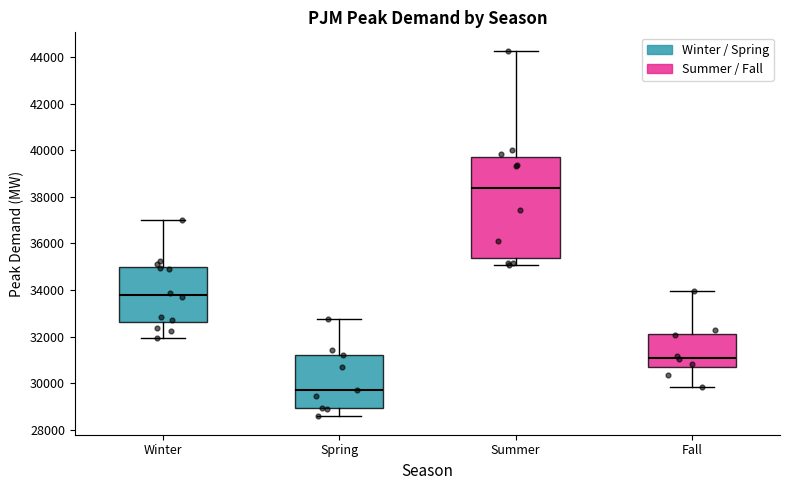

Reading left to right, transcribe this box plot: for each box, give where its median line is, the range the box spans, and where its two whiskers end, as read against the y-axis. The values are not printed on the chart, so give them approximately, as read against the axis.

Winter: median 33800, box 32600 to 35000, whiskers 32000 to 37000
Spring: median 29800, box 29000 to 31200, whiskers 28600 to 32800
Summer: median 38400, box 35400 to 39800, whiskers 35000 to 44200
Fall: median 31000, box 30600 to 32200, whiskers 29800 to 34000